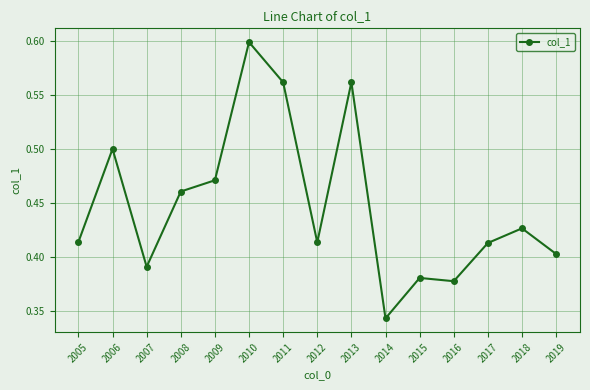

Between 2016 and 2018, which is larger?

2018